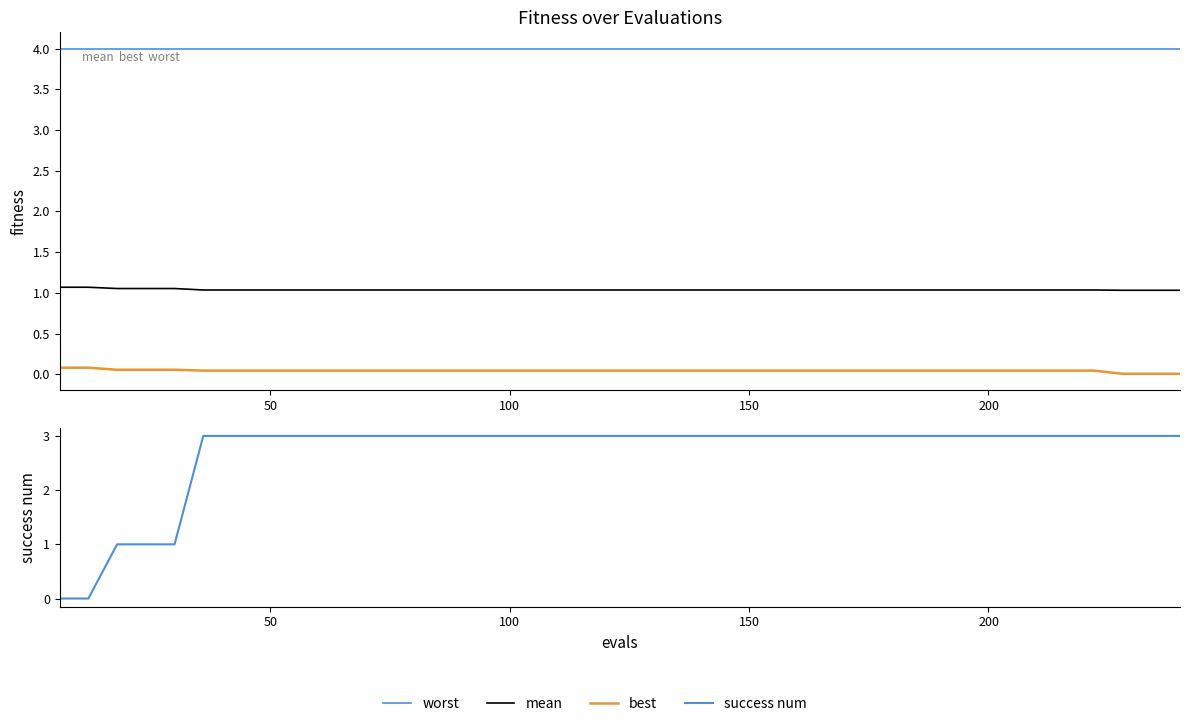

What is the difference between the maximum and minimum values in the best series?

0.1